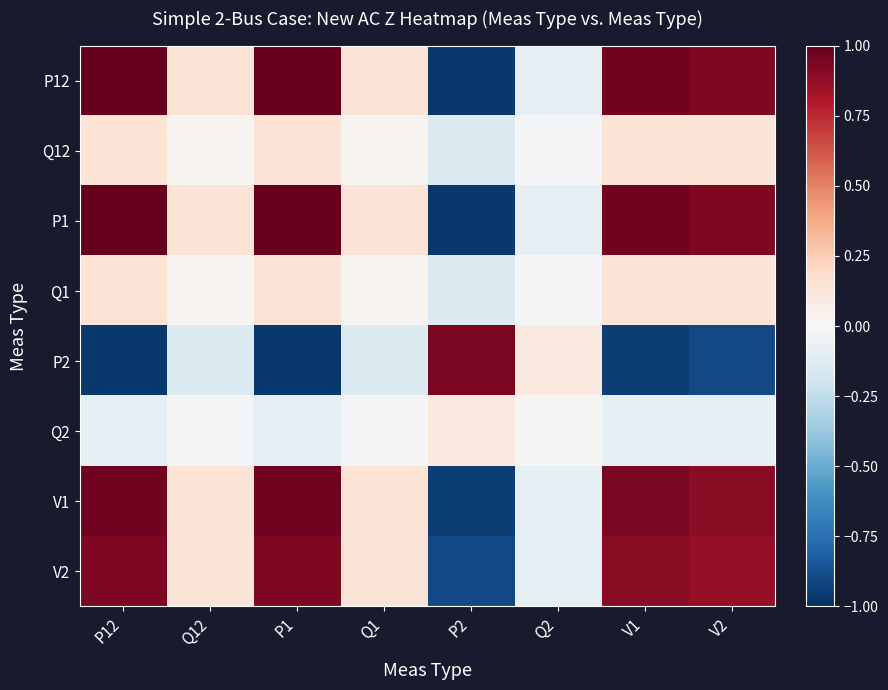

Reading right to left, transcribe all the data shown in this chart.

P12: V2=0.9	V1=1.0	Q2=-0.1	P2=-1.0	Q1=0.1	P1=1.0	Q12=0.1	P12=1.0
Q12: V2=0.1	V1=0.1	Q2=-0.0	P2=-0.1	Q1=0.0	P1=0.1	Q12=0.0	P12=0.1
P1: V2=0.9	V1=1.0	Q2=-0.1	P2=-1.0	Q1=0.1	P1=1.0	Q12=0.1	P12=1.0
Q1: V2=0.1	V1=0.1	Q2=-0.0	P2=-0.1	Q1=0.0	P1=0.1	Q12=0.0	P12=0.1
P2: V2=-0.9	V1=-0.9	Q2=0.1	P2=0.9	Q1=-0.1	P1=-1.0	Q12=-0.1	P12=-1.0
Q2: V2=-0.1	V1=-0.1	Q2=0.0	P2=0.1	Q1=-0.0	P1=-0.1	Q12=-0.0	P12=-0.1
V1: V2=0.9	V1=0.9	Q2=-0.1	P2=-0.9	Q1=0.1	P1=1.0	Q12=0.1	P12=1.0
V2: V2=0.9	V1=0.9	Q2=-0.1	P2=-0.9	Q1=0.1	P1=0.9	Q12=0.1	P12=0.9